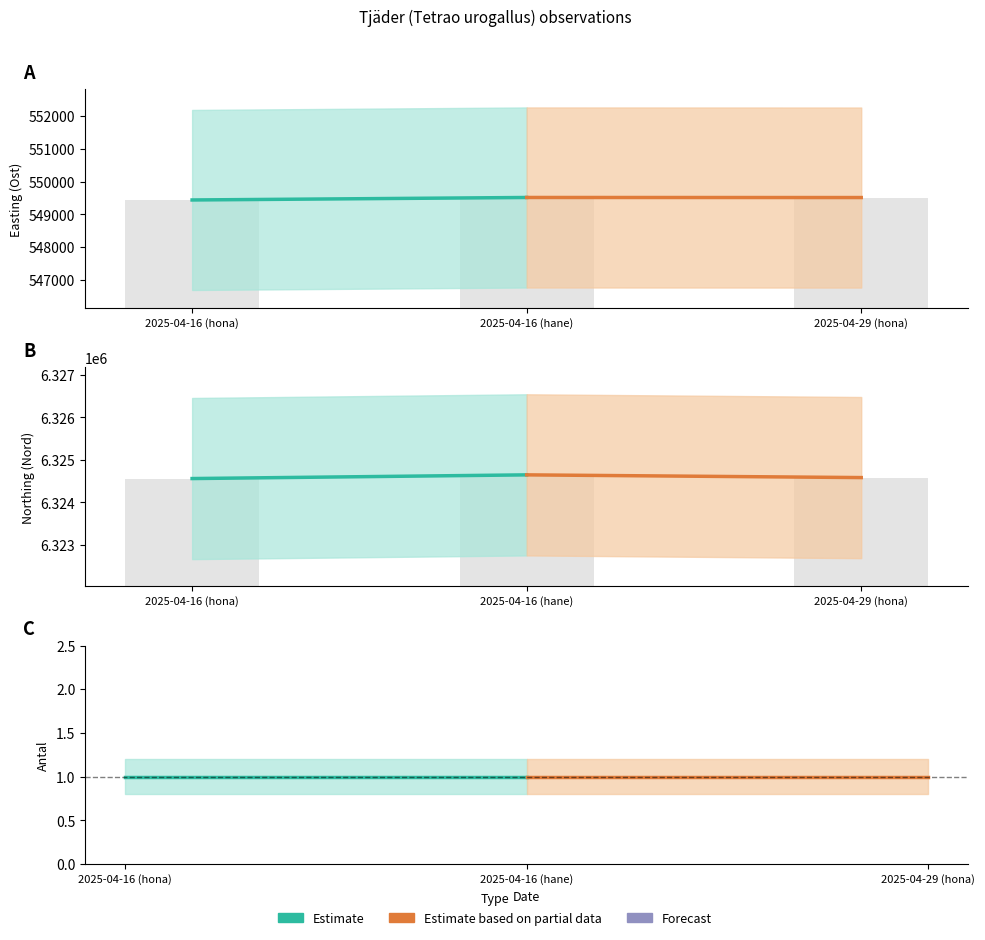

Which category has the lowest value across all series?

2025-04-16 (hona)